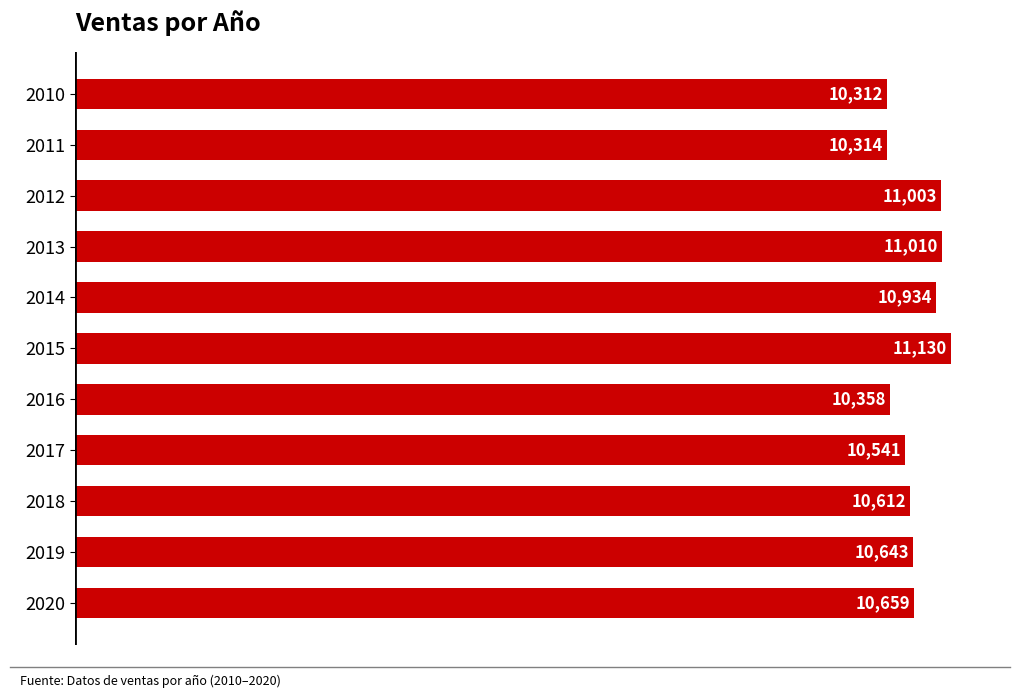

Is it true that the value at 2013 is 11010.0?

True